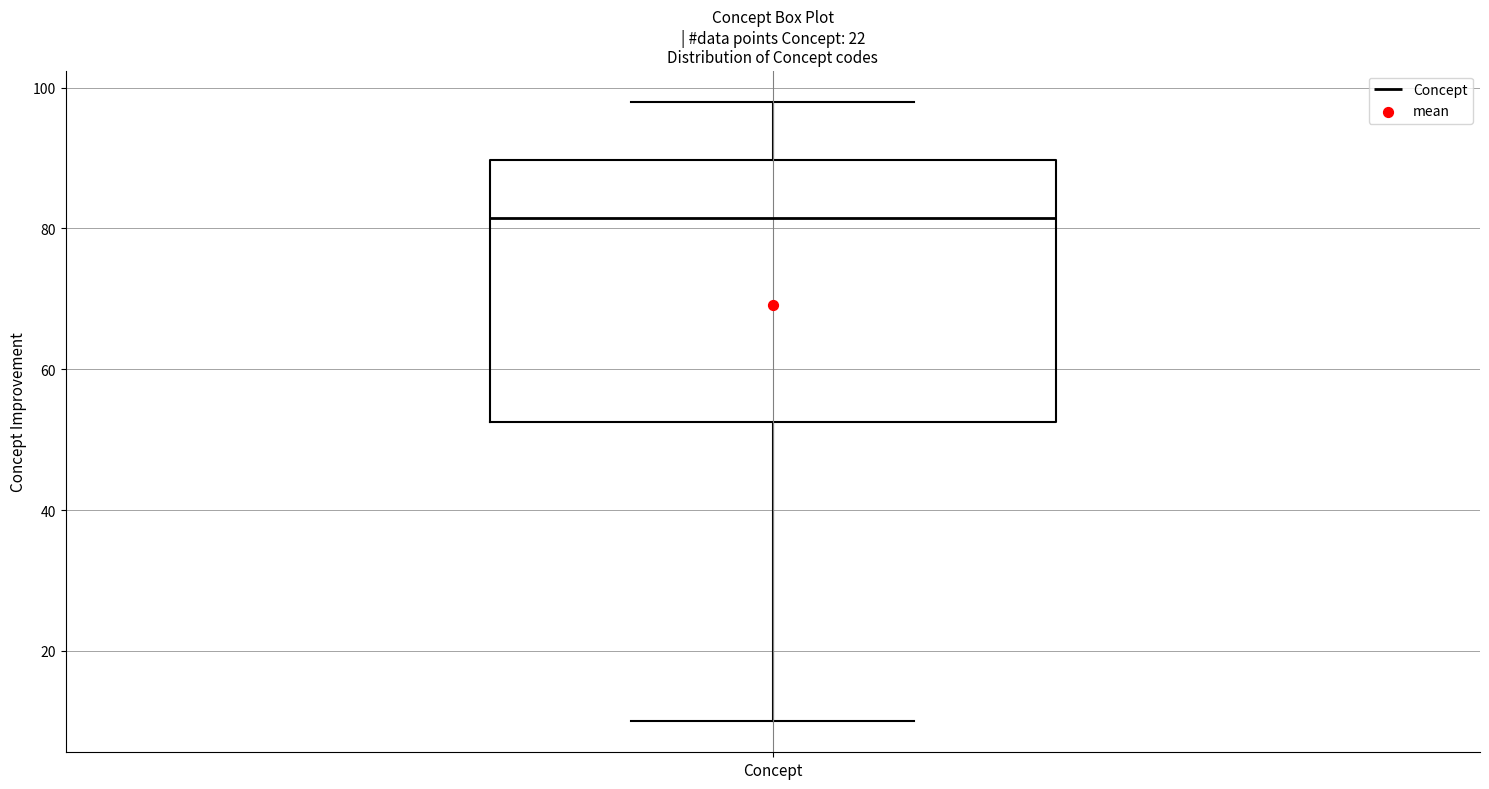

Transcribe this box plot: give where the median line is, the range the box spans, and where the two whiskers end, as read against the y-axis. The values are not printed on the chart, so give them approximately, as read against the axis.

median 82, box 52 to 90, whiskers 10 to 98